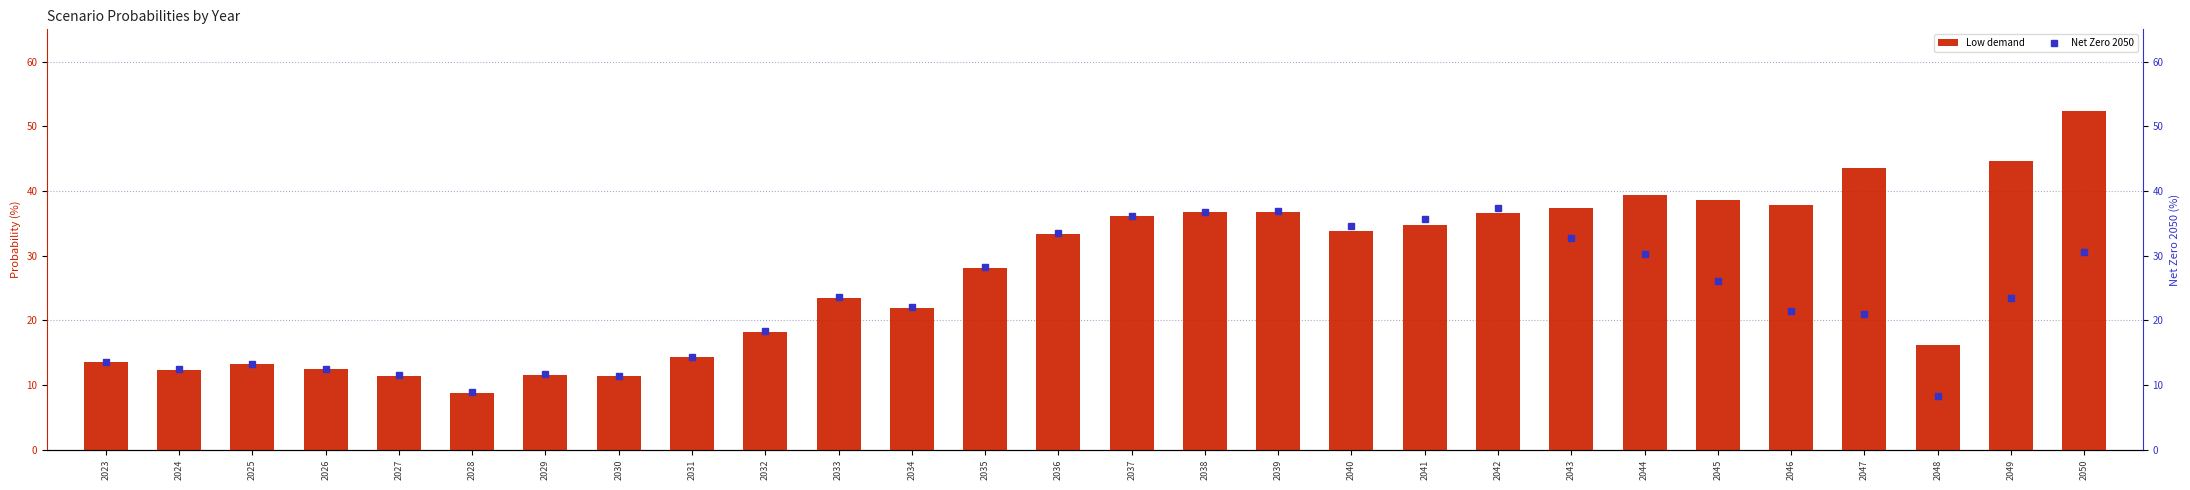

Rank the series by their maximum value, from highest to lowest.

Low demand, Net Zero 2050